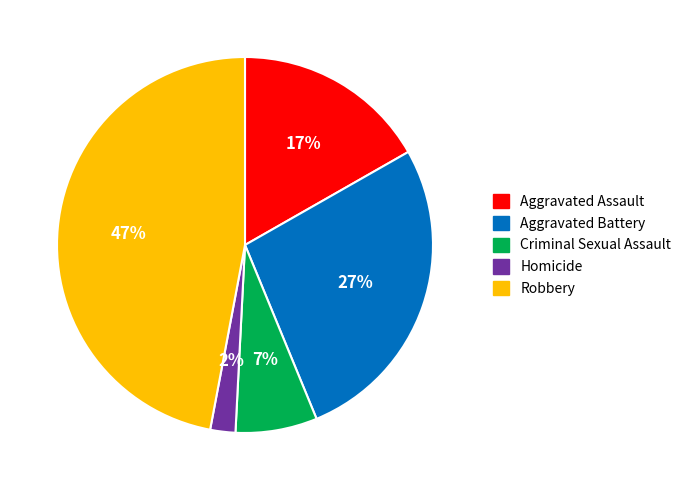

Combined, do Aggravated Battery and Aggravated Assault account for over 50%?

No